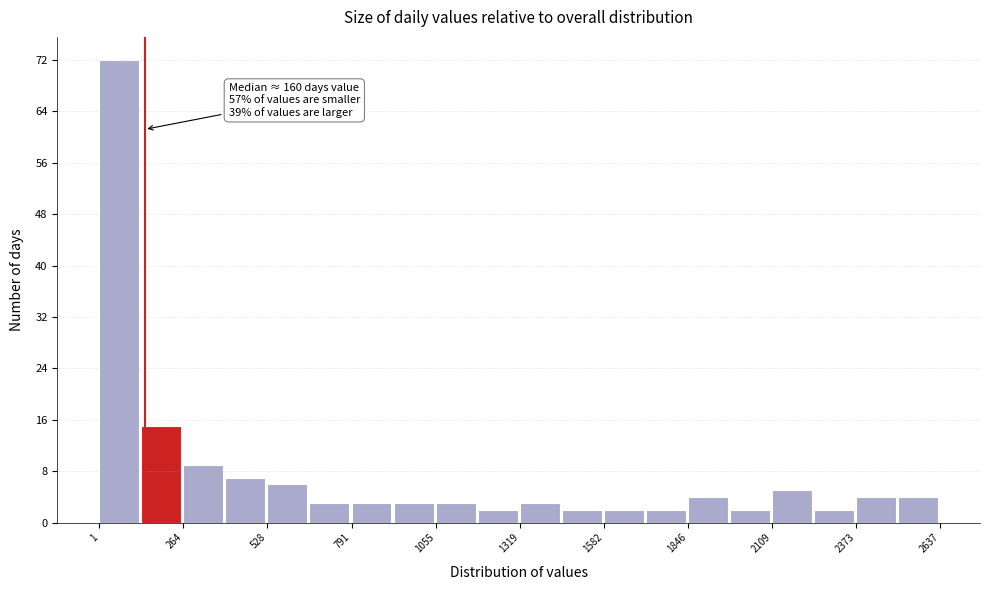

Read against the x-axis, roughly where is the centre of the tallest bar?

50